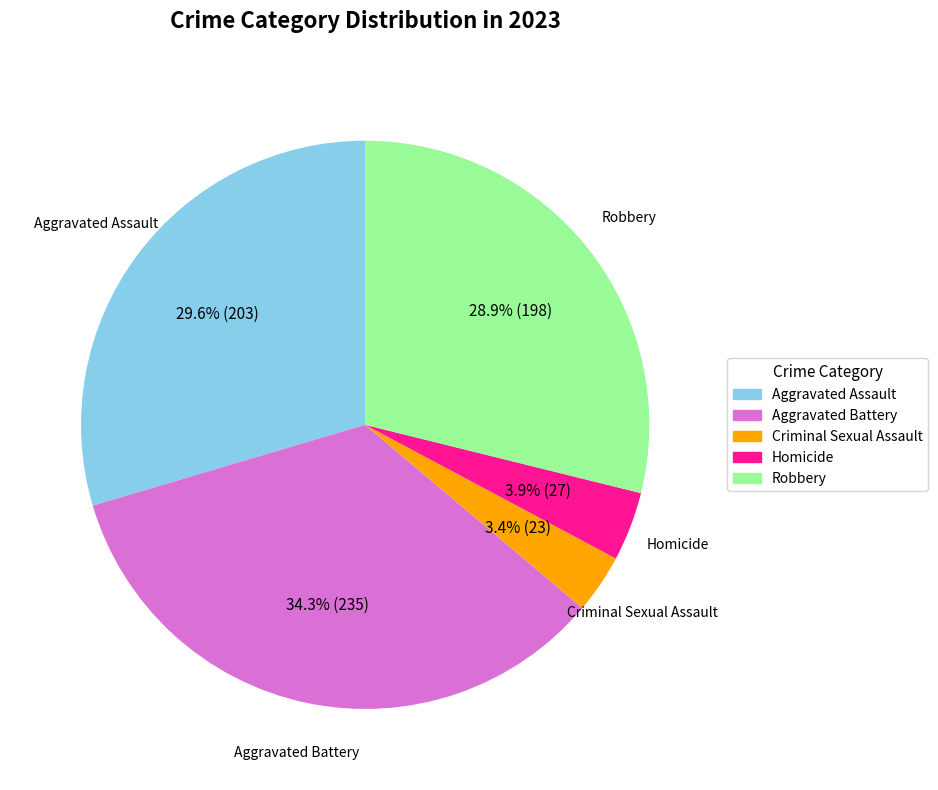

True or false: Aggravated Battery accounts for 24% of the total.

False